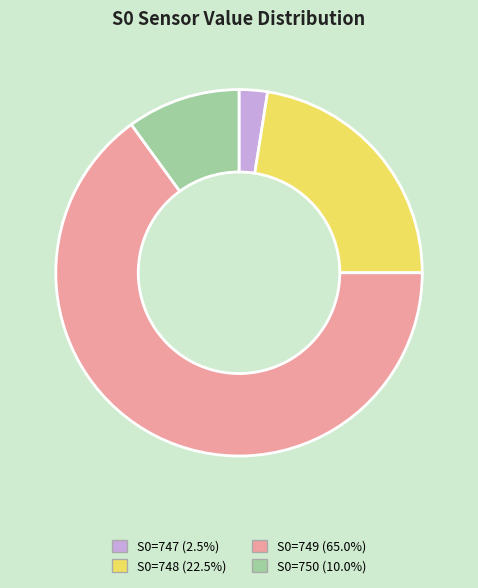

What is the ratio of the value at S0=750 (10.0%) to the value at S0=747 (2.5%)?

4.0